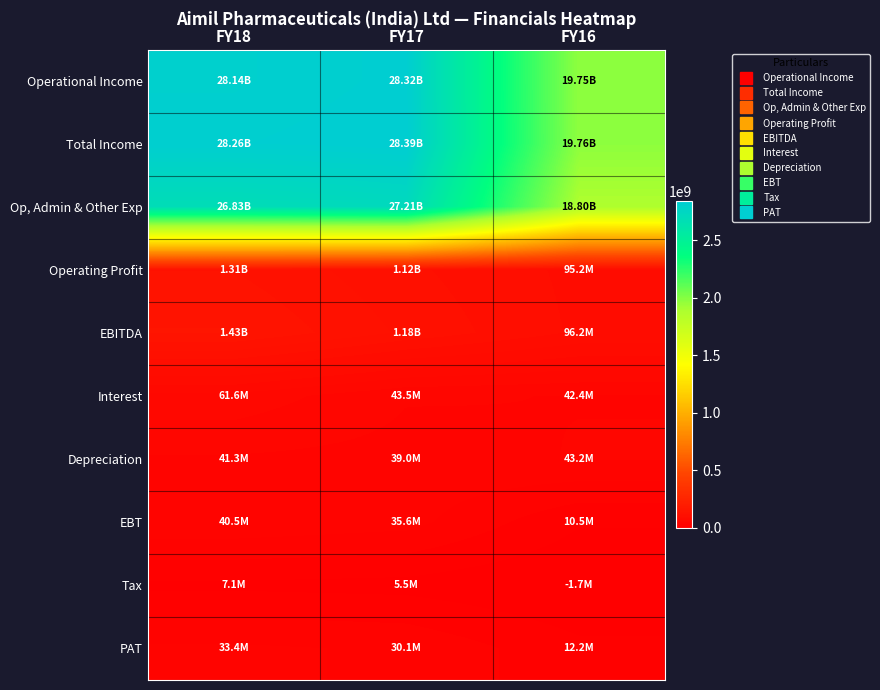

Reading left to right, extract all data points from this chart.

Operational Income: FY18=2814109597	FY17=2832315868	FY16=1974782574
Total Income: FY18=2826341146	FY17=2838722065	FY16=1975864665
Op, Admin & Other Exp: FY18=2682927459	FY17=2720623969	FY16=1879629166
Operating Profit: FY18=131182138	FY17=111691899	FY16=95153408
EBITDA: FY18=143413687	FY17=118098096	FY16=96235499
Interest: FY18=61605304	FY17=43454225	FY16=42435953
Depreciation: FY18=41327289	FY17=39036437	FY16=43154601
EBT: FY18=40481094	FY17=35607434	FY16=10531025
Tax: FY18=7070190	FY17=5530894	FY16=-1683262
PAT: FY18=33410904	FY17=30076540	FY16=12214287